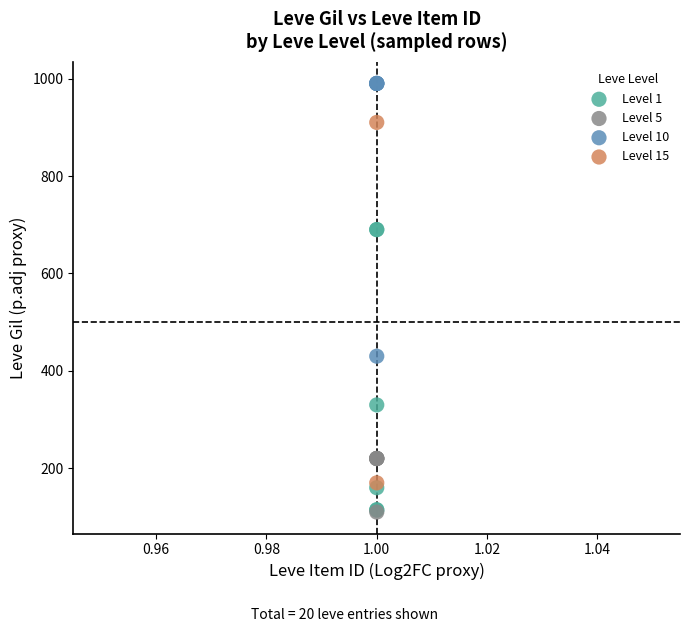

What are all the series names shown in the legend?

Level 1, Level 5, Level 10, Level 15